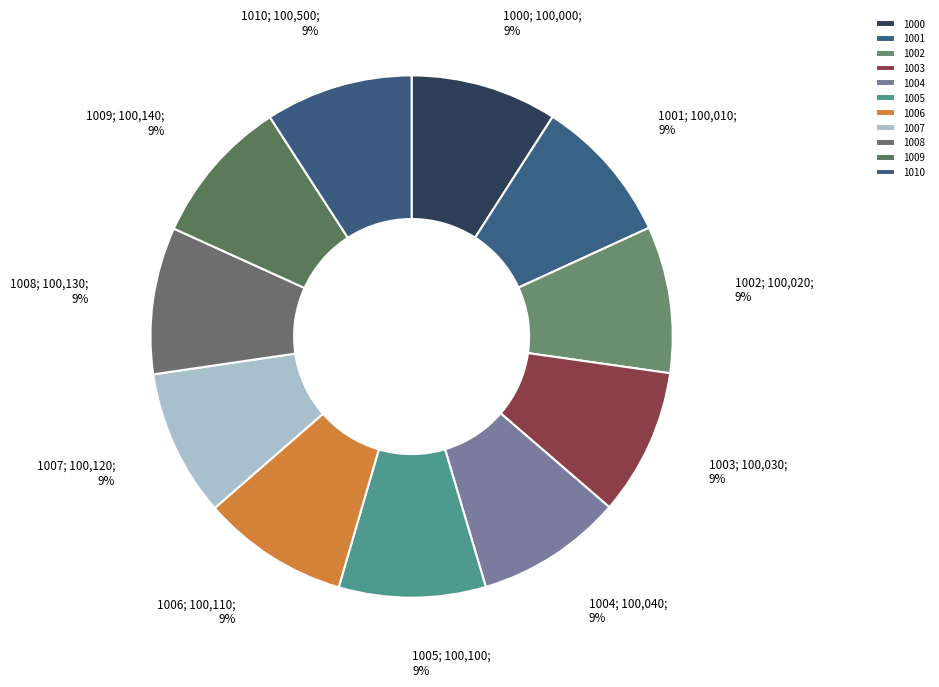

To the nearest percent, what portion does 1003 represent?

9%